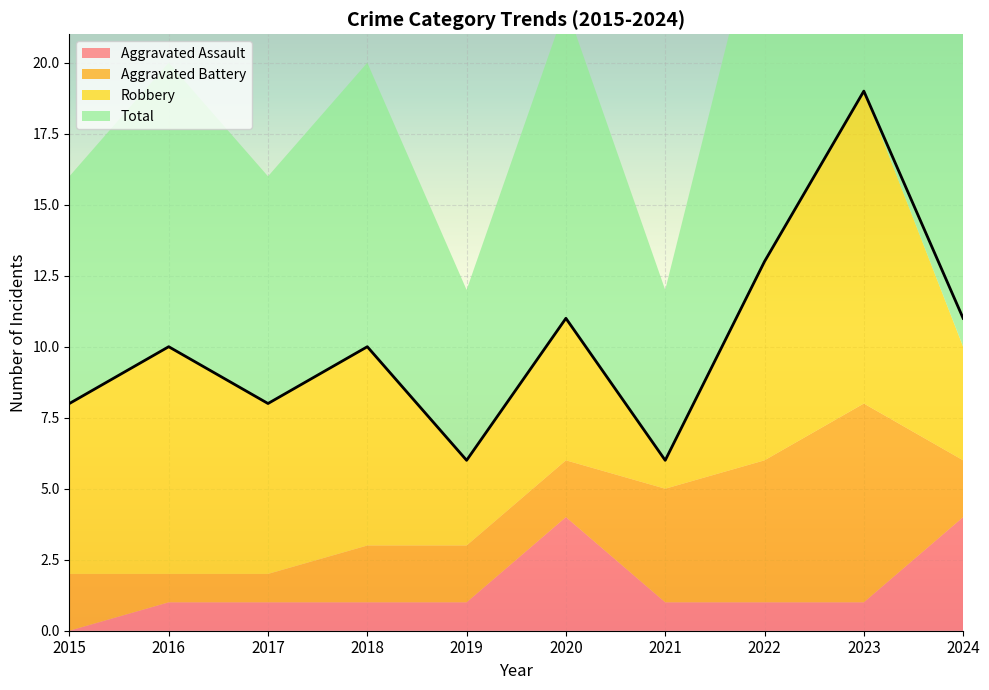

What is the difference between the Aggravated Battery values at 2019 and 2023?

5